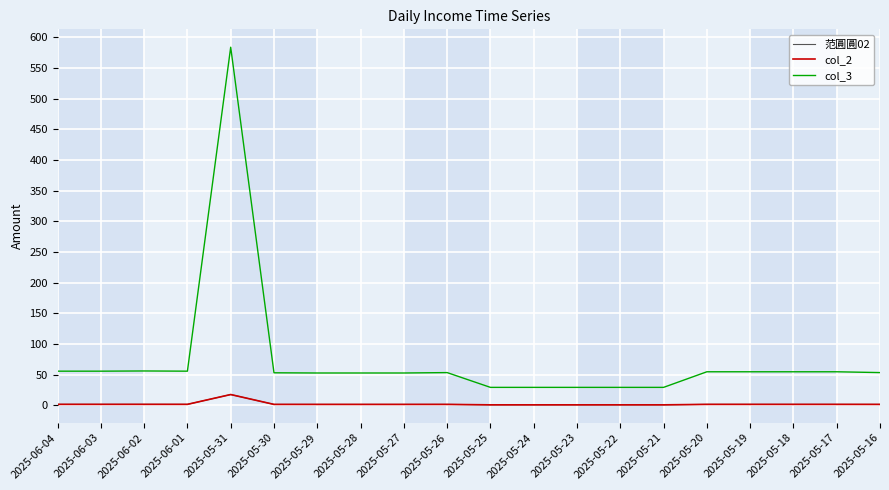

Reading right to left, transcribe all the data shown in this chart.

范圓圓02: 1.6	1.7	1.7	1.7	1.7	0.9	0.9	0.9	0.9	0.9	1.6	1.6	1.6	1.6	1.6	17.7	1.7	1.7	1.7	1.7
col_2: 1.6	1.7	1.7	1.7	1.7	0.9	0.9	0.9	0.9	0.9	1.6	1.6	1.6	1.6	1.6	17.7	1.7	1.7	1.7	1.7
col_3: 53.5	54.8	54.8	54.8	54.8	29.4	29.4	29.4	29.4	29.4	53.5	52.8	52.8	52.8	53.1	583.8	55.8	56.1	55.8	55.8